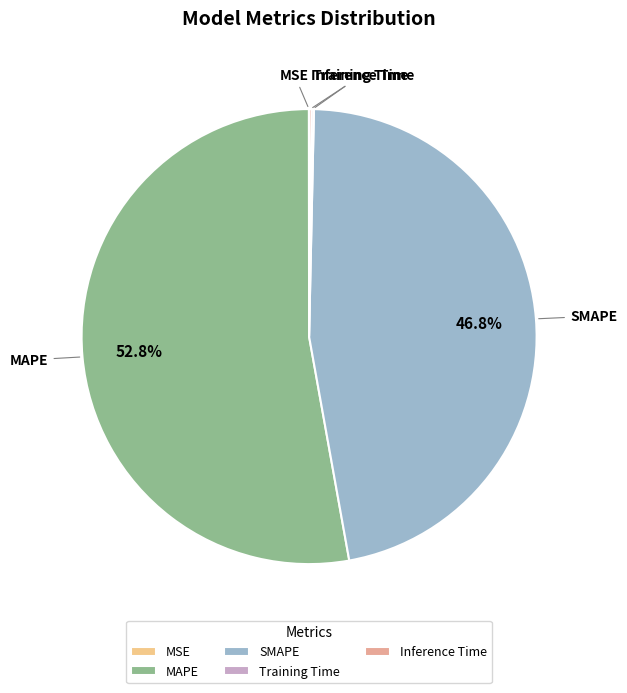

To the nearest percent, what portion does SMAPE represent?

47%